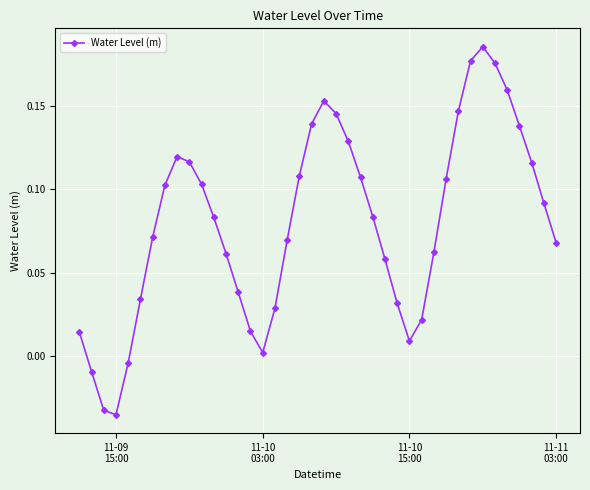

How many interior local peaks (higher than both neighbors) does the data have?

3